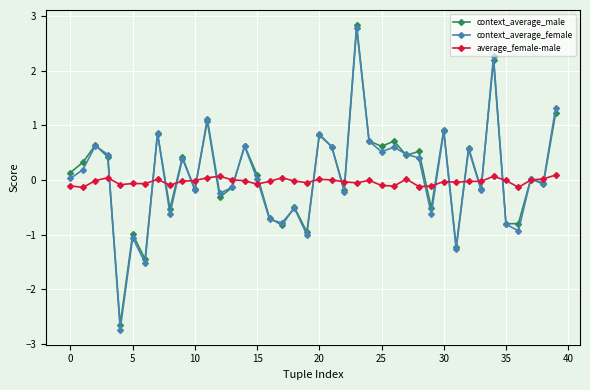

What is the value of the context_average_female point at the 13th from the left?

-0.2